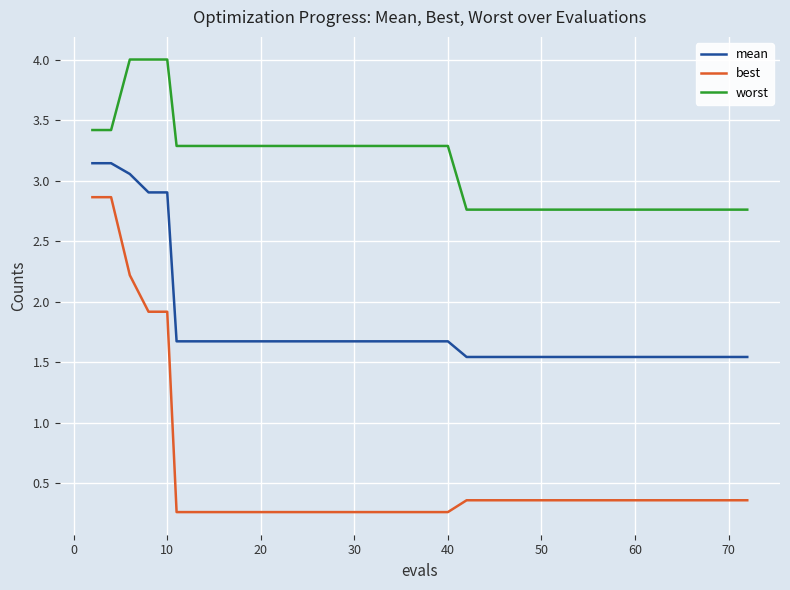

What is the minimum value for worst?

2.8